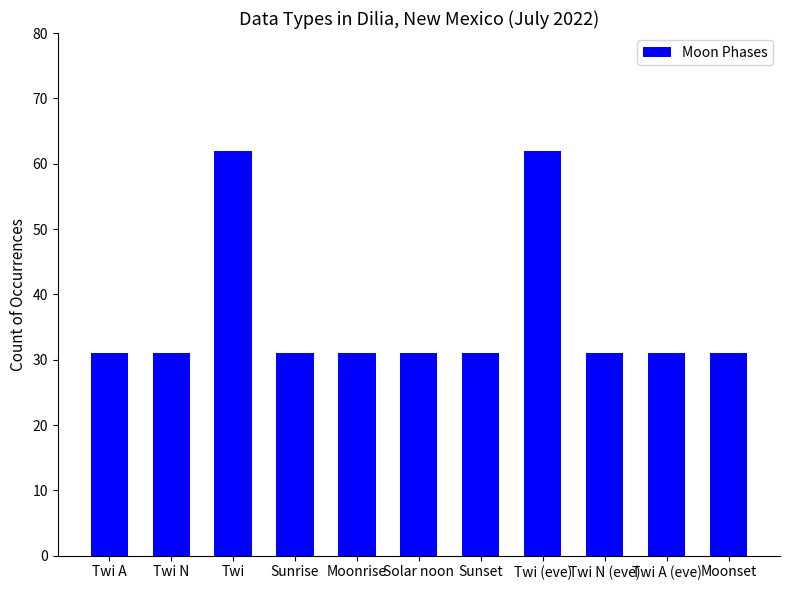

True or false: the data shows 31 at Moonrise.

True